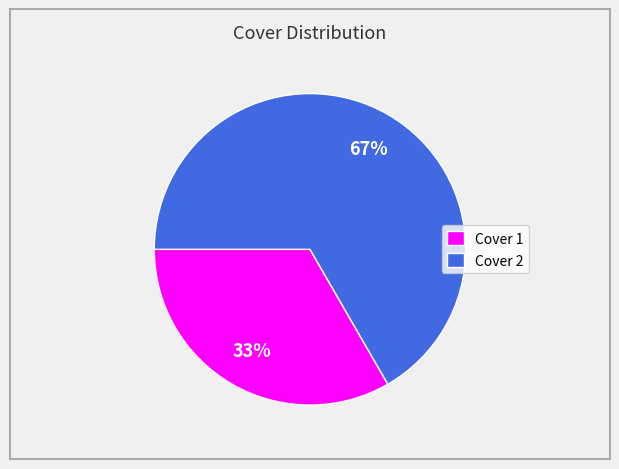

Rank the categories by value from lowest to highest.

Cover 1, Cover 2